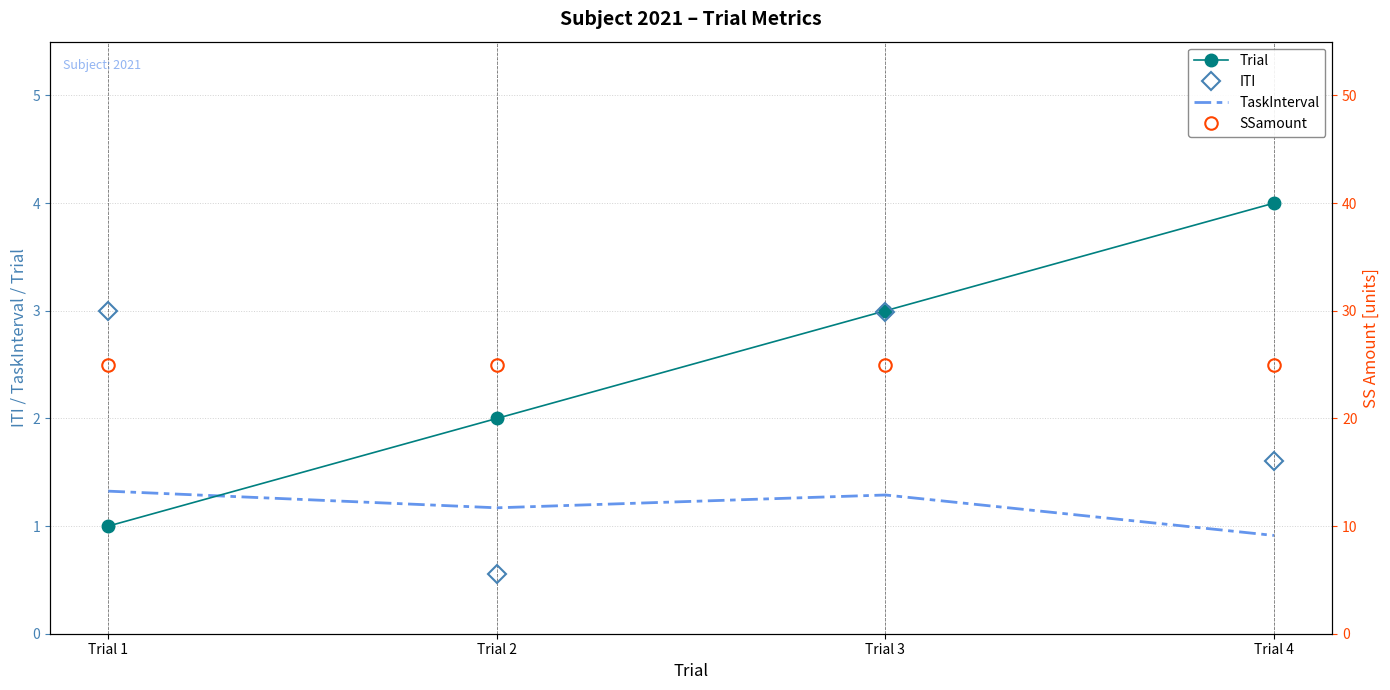

Where is SSamount nearest to the value 25?

Trial 1